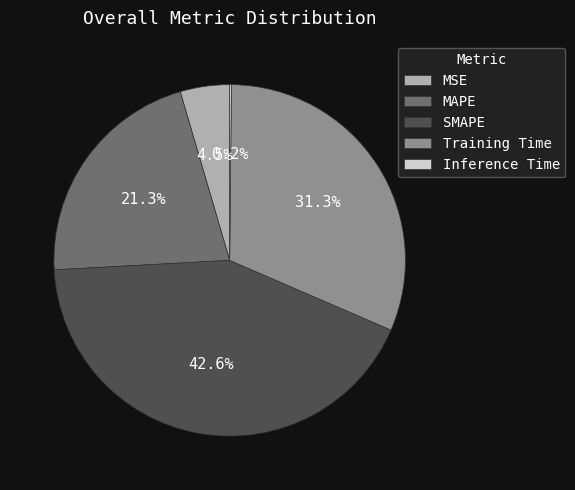

What percentage is the SMAPE slice, to the nearest percent?

43%